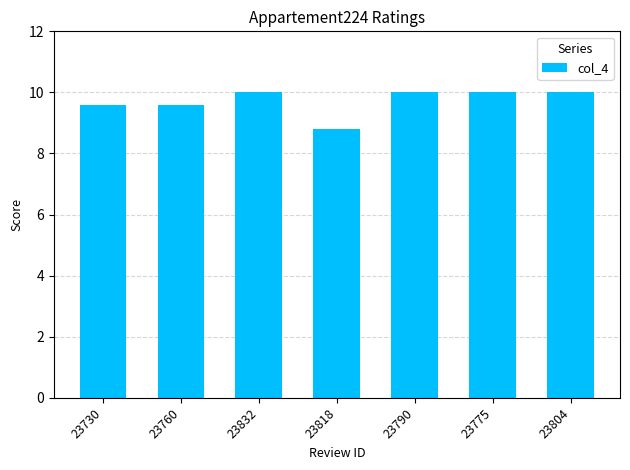

What is the ratio of the value at 23832 to the value at 23790?

1.0